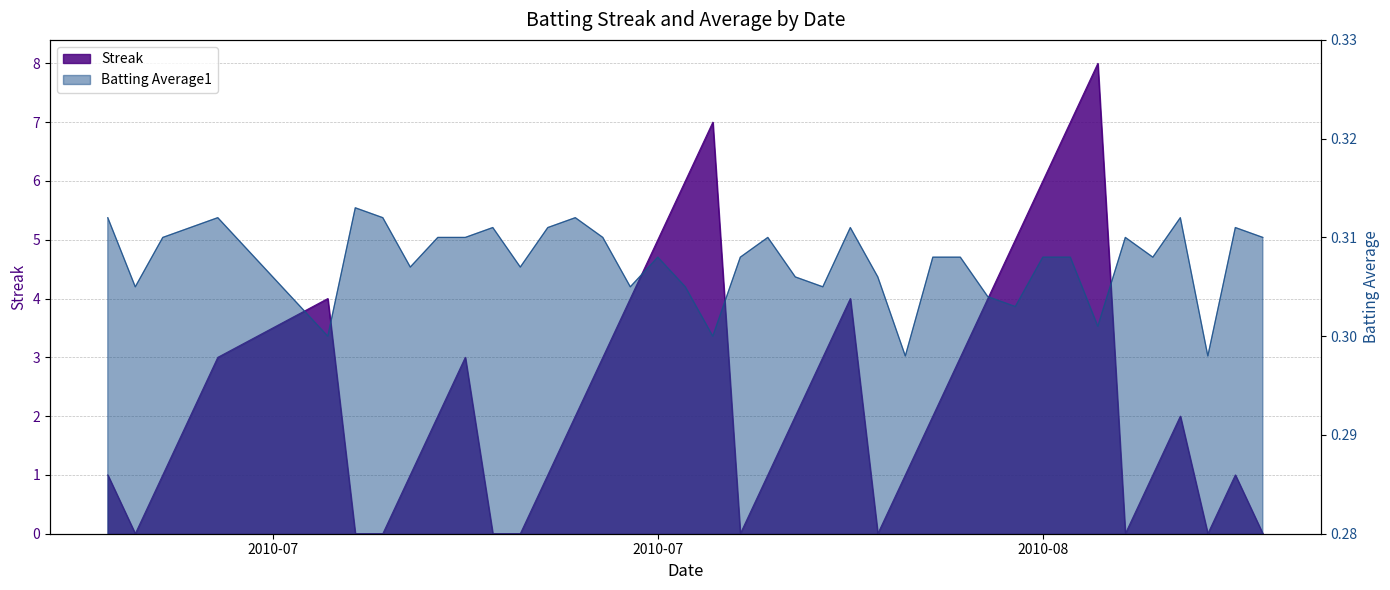

True or false: Batting Average1 has more than 1 points higher than both neighbors.

True